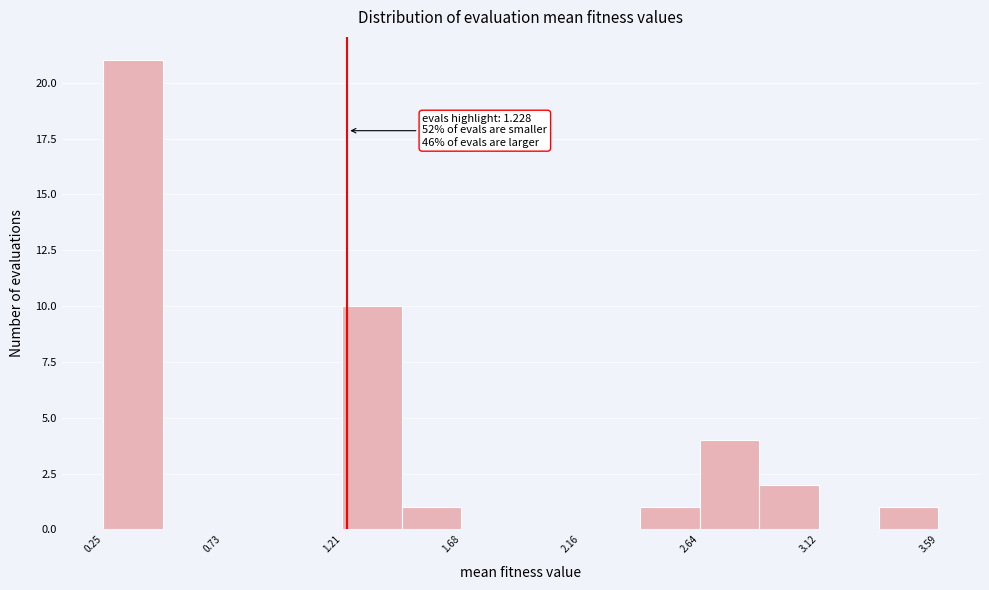

Over which range of the x-axis is the bar tallest?

0.25 to 0.50